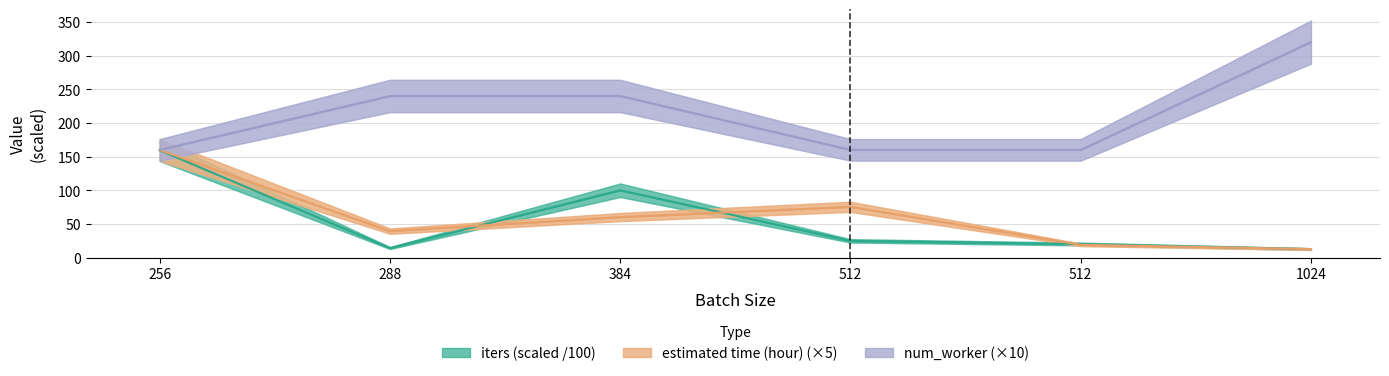

How many values in the estimated time (hour) series are below 60?

3